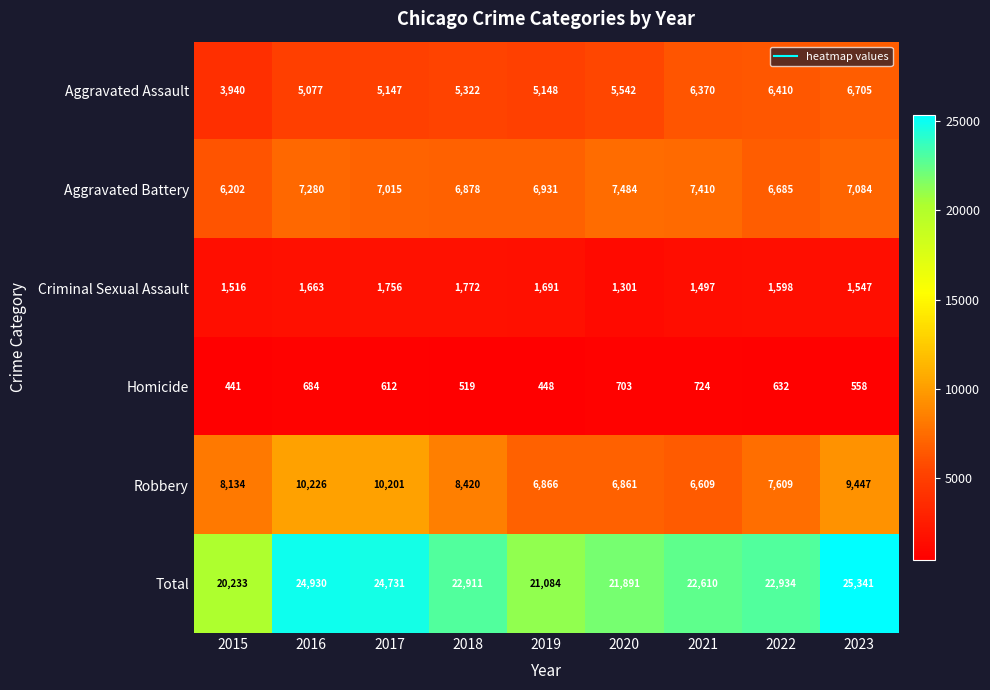

Is it true that Homicide equals 632 at 2022?

True